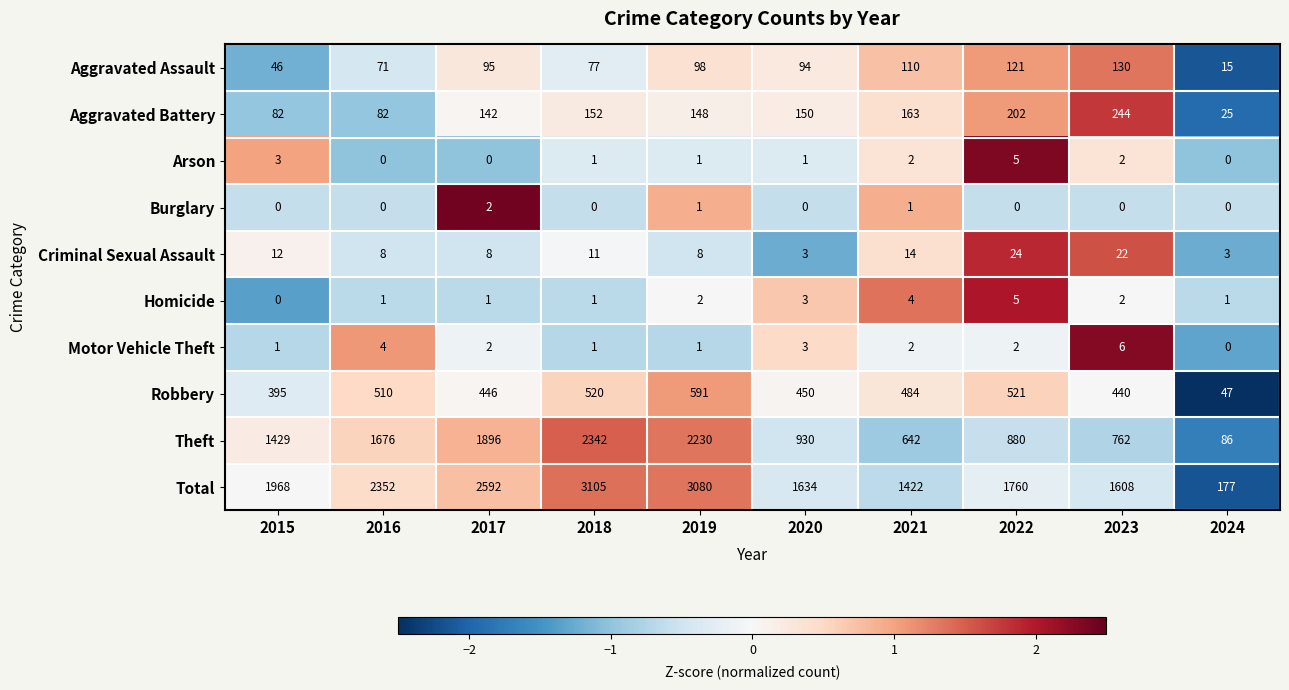

What is the total value across all series at 2019?

6160